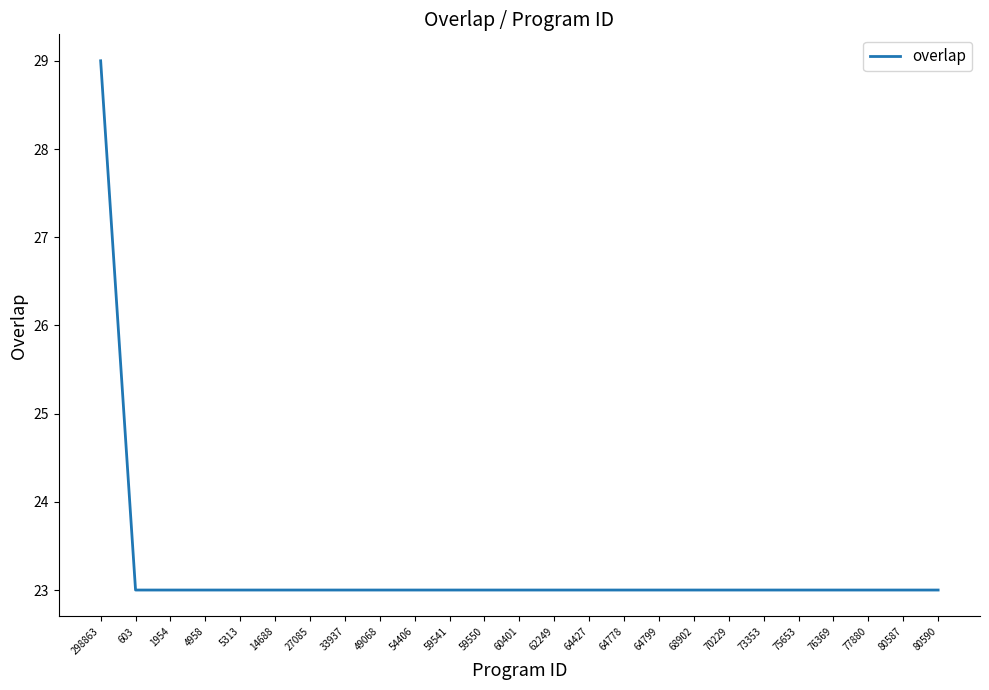

What is the average value?

23